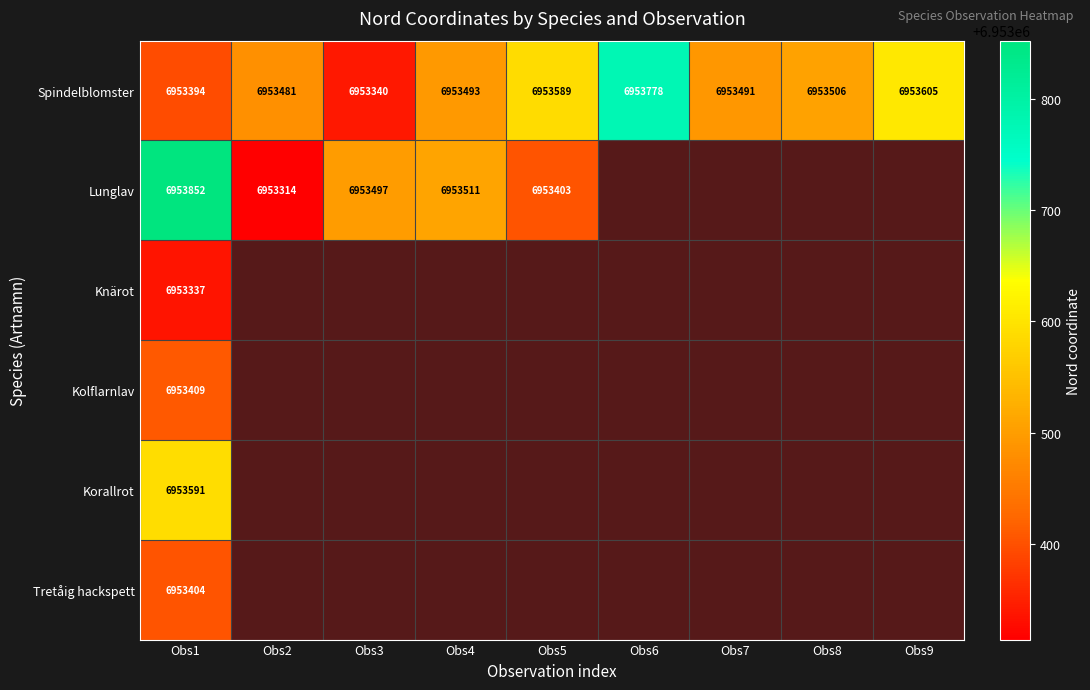

Is it true that Spindelblomster equals 6953491 at Obs7?

True